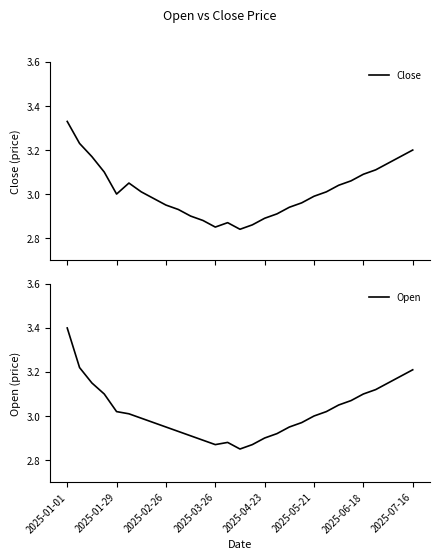

What is the value of the Open point at the 10th from the left?

2.9